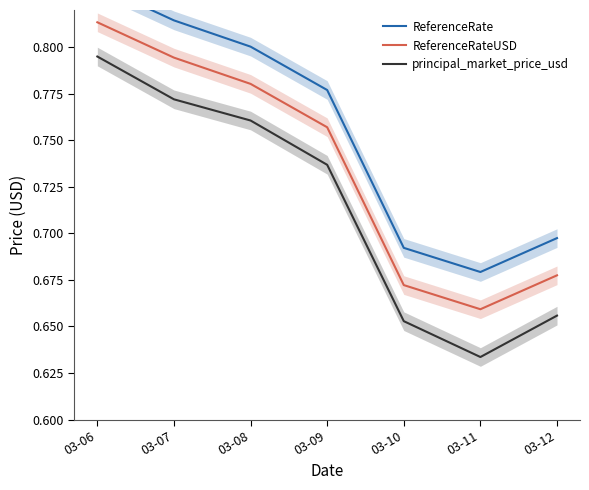

Reading left to right, list all the values displayed in this chart.

ReferenceRate: 03-06=0.8	03-07=0.8	03-08=0.8	03-09=0.8	03-10=0.7	03-11=0.7	03-12=0.7
ReferenceRateUSD: 03-06=0.8	03-07=0.8	03-08=0.8	03-09=0.8	03-10=0.7	03-11=0.7	03-12=0.7
principal_market_price_usd: 03-06=0.8	03-07=0.8	03-08=0.8	03-09=0.7	03-10=0.7	03-11=0.6	03-12=0.7